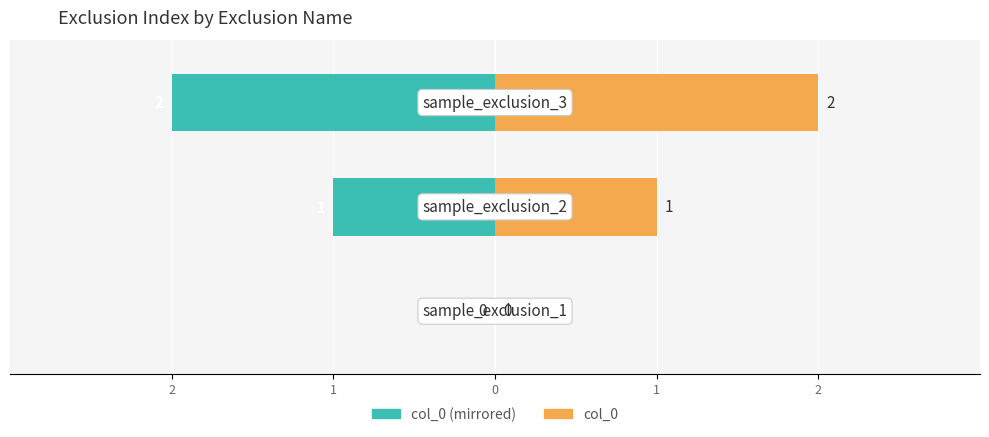

Which series has the widest spread of values?

col_0 (mirrored)